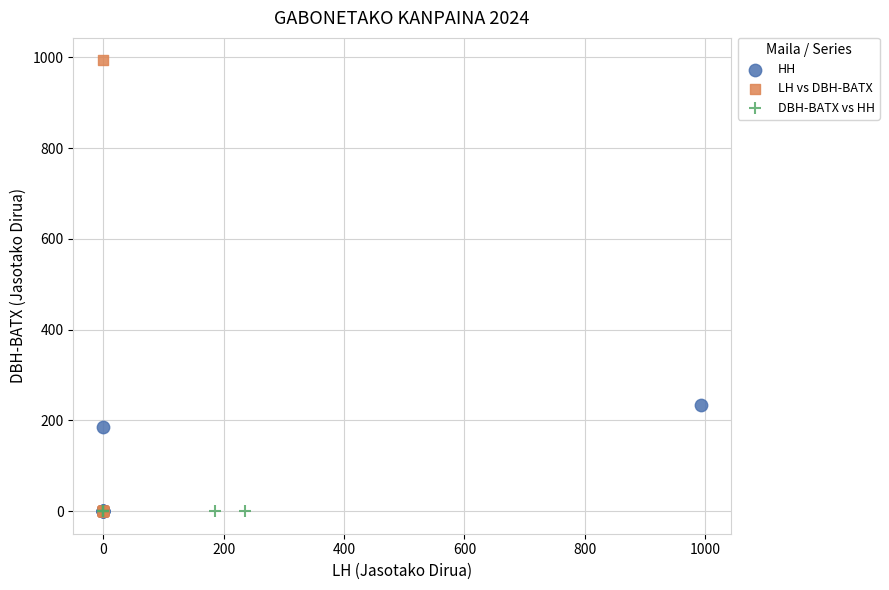

What are all the series names shown in the legend?

HH, LH vs DBH-BATX, DBH-BATX vs HH